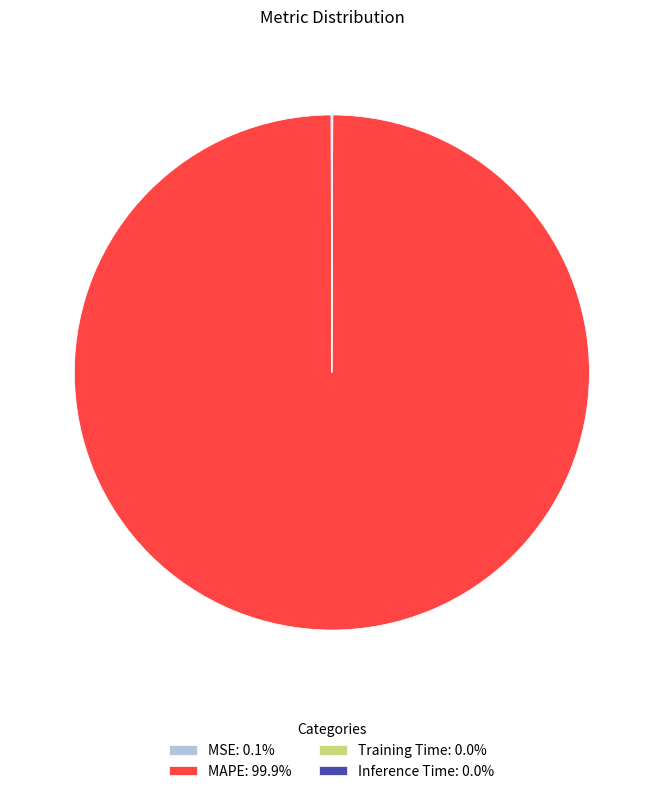

Rank the categories by value from lowest to highest.

Inference Time, Training Time, MSE, MAPE